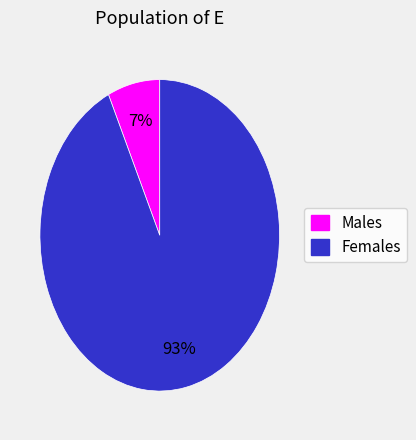

Is there any slice that represents more than half of the pie?

Yes